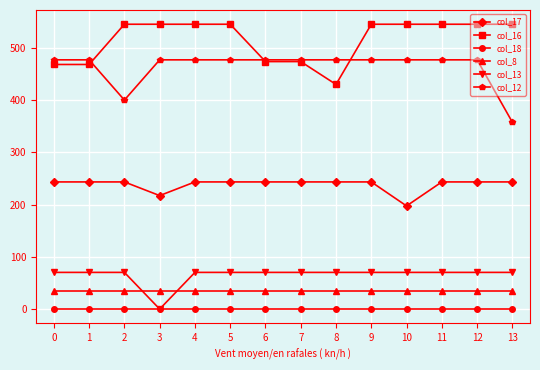

The value of col_12 at 0 is 477.2. True or false?

True